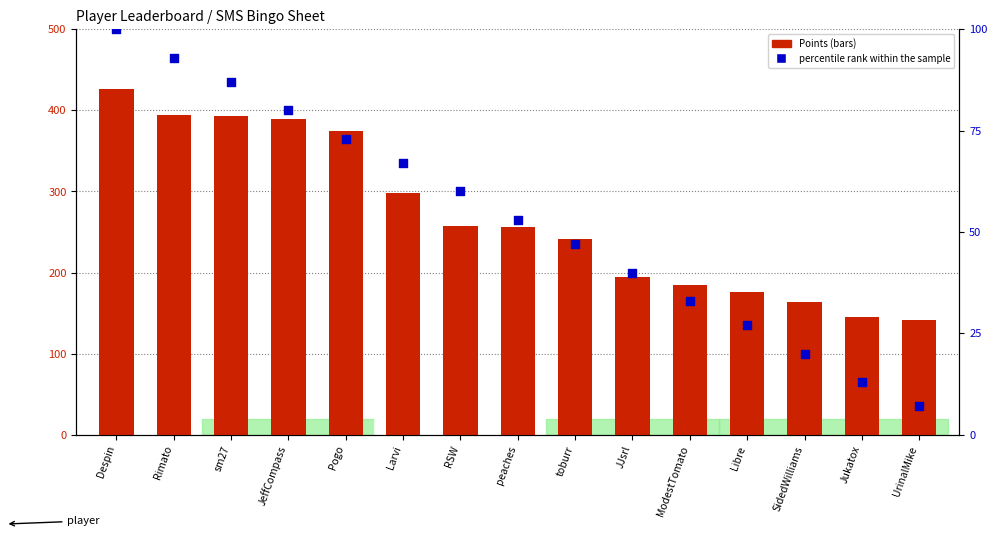

Which series contains the lowest Y value?

percentile rank within the sample